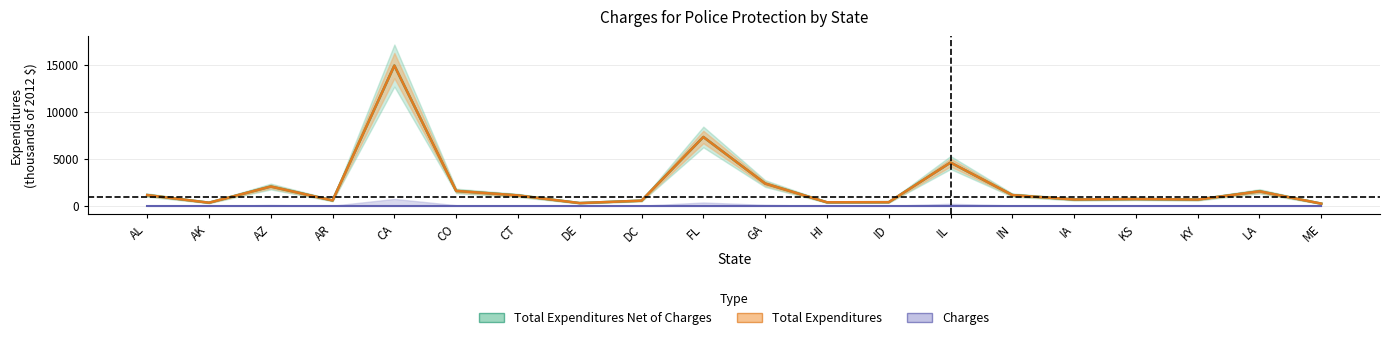

Is the value of Total Expenditures Net of Charges at DC greater than the value of Total Expenditures at IN?

No